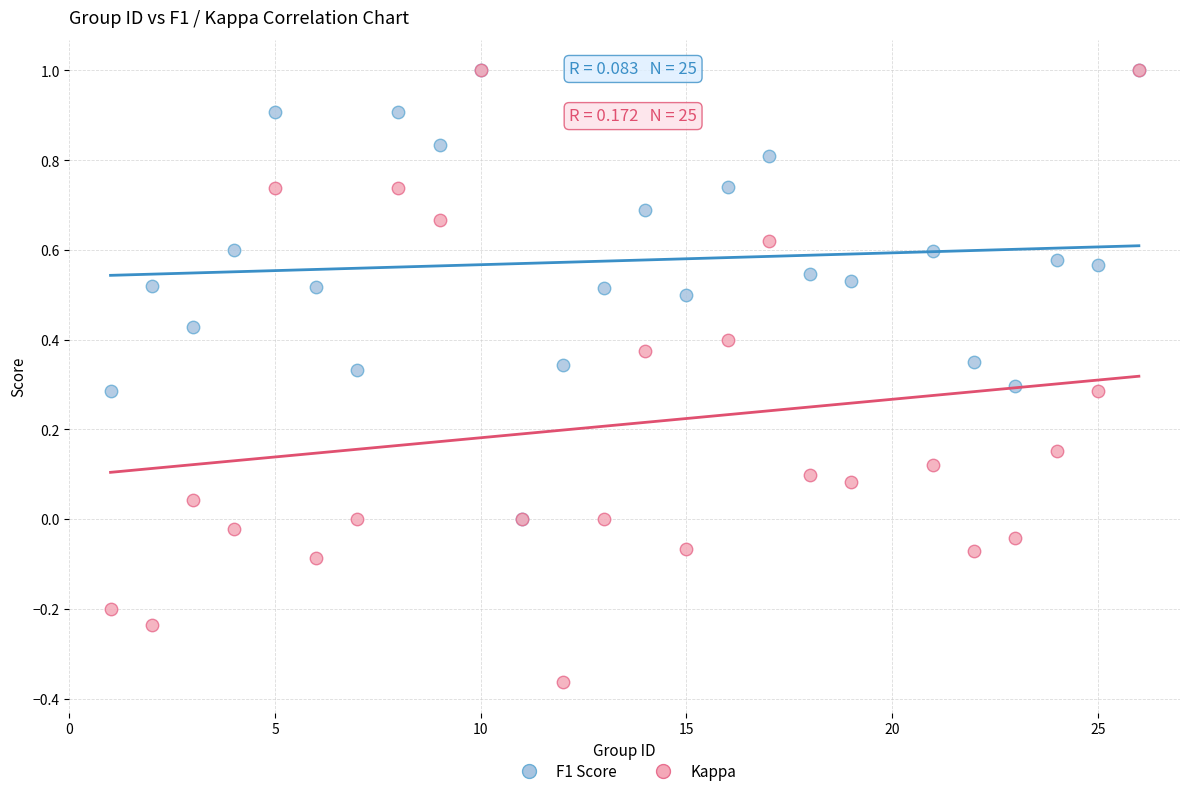

What are all the series names shown in the legend?

F1 Score, Kappa